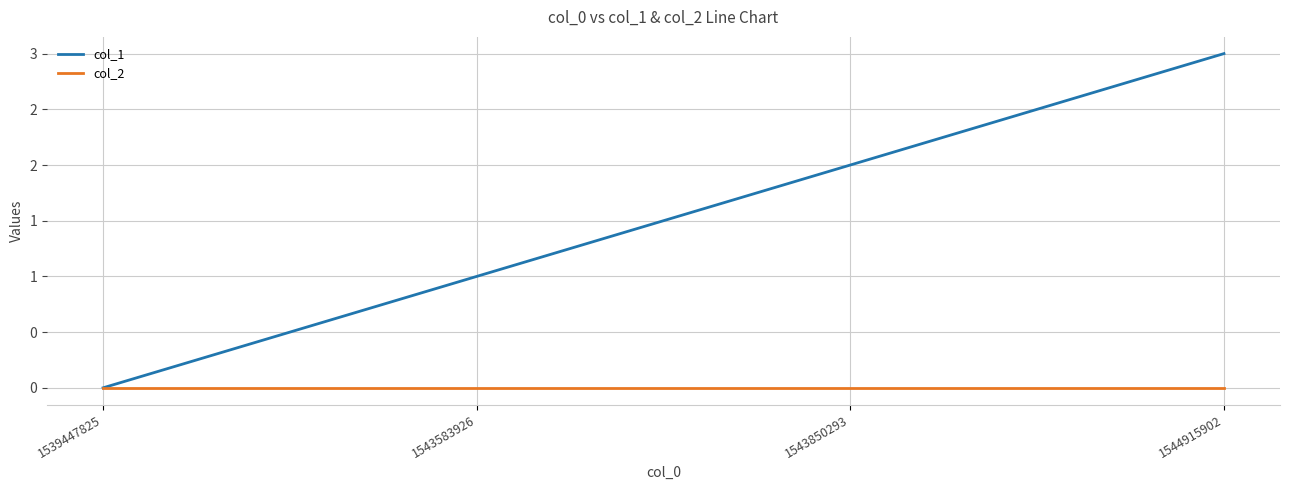

What are all the series names shown in the legend?

col_1, col_2